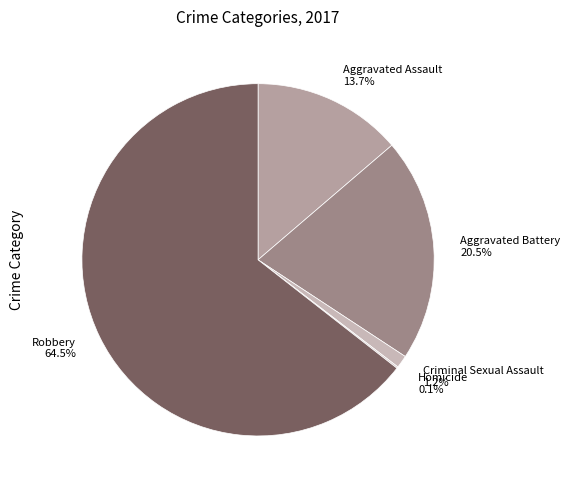

Does any single category account for the majority?

Yes